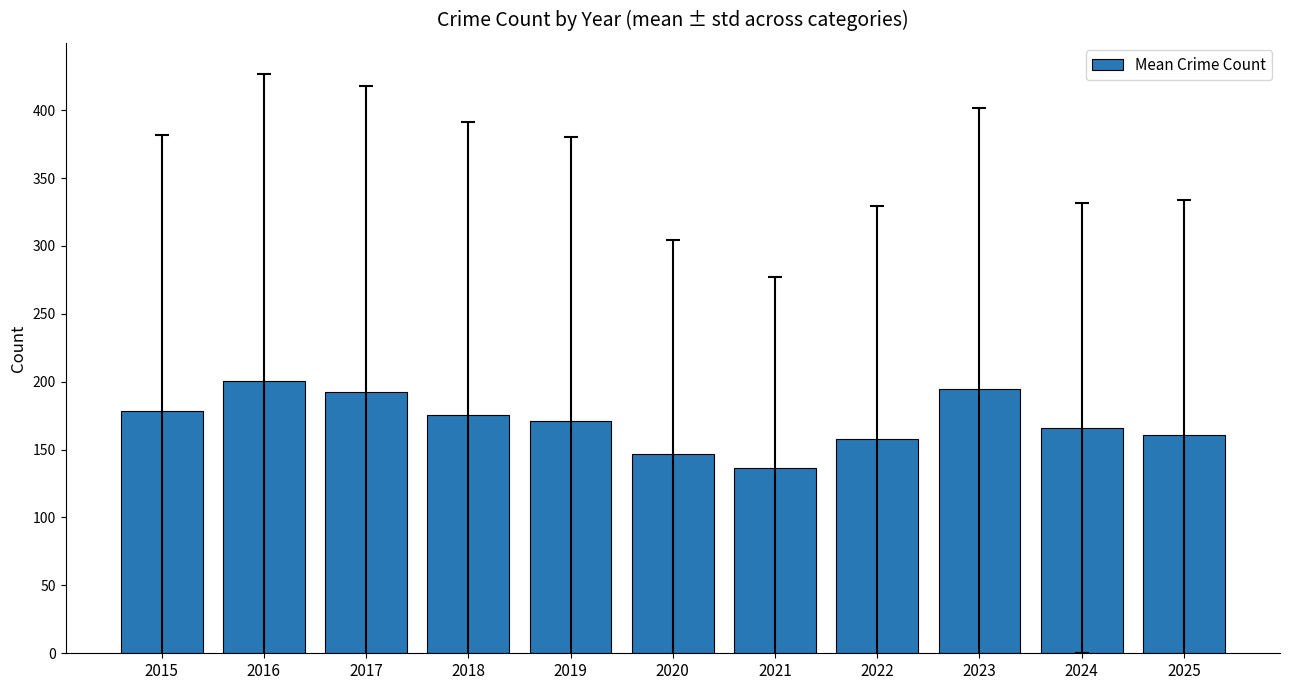

What is the approximate value at 2024?

165.7